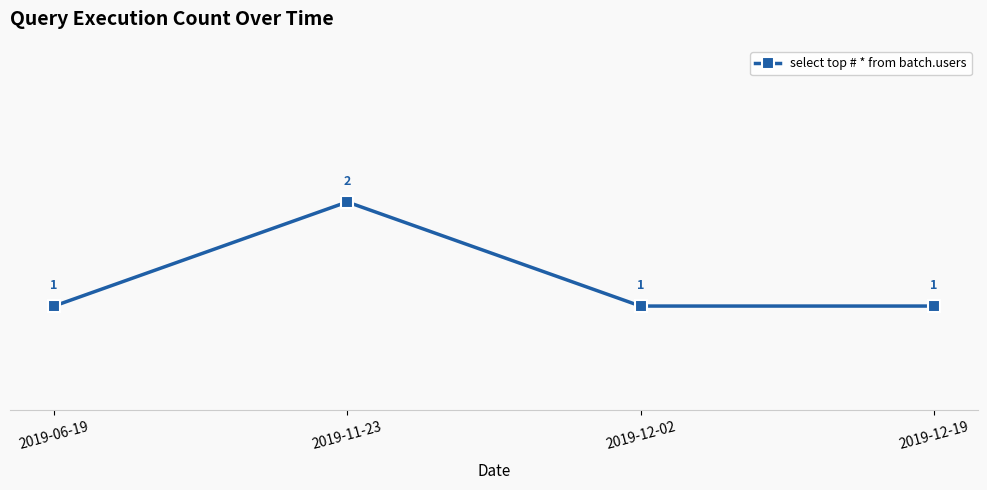

What is the greatest value displayed?

2